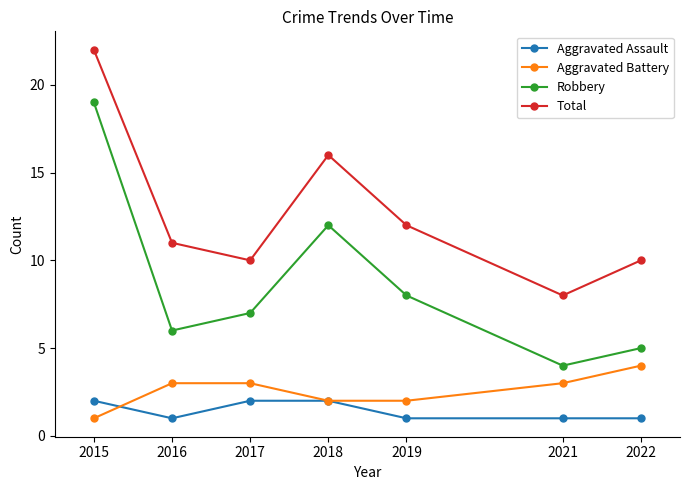

True or false: Robbery and Total cross at least once.

False